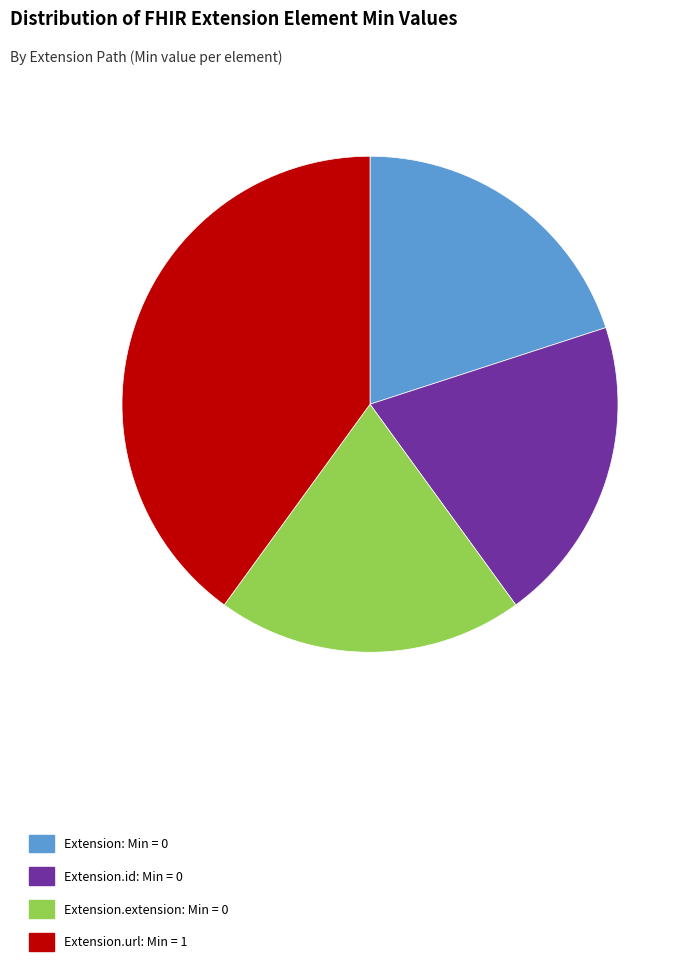

Is it true that Extension.extension: Min = 0 is 20% of the pie?

True